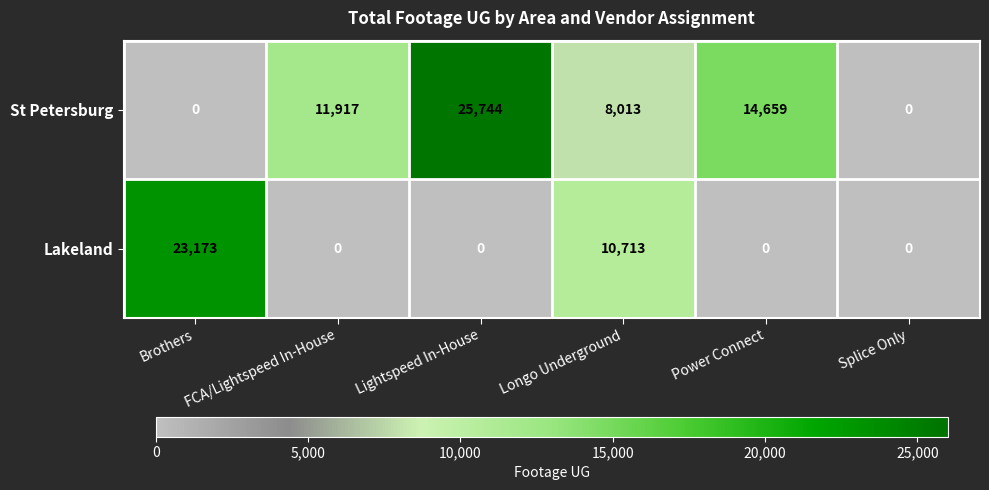

At how many categories does at least one series exceed 20829?

2